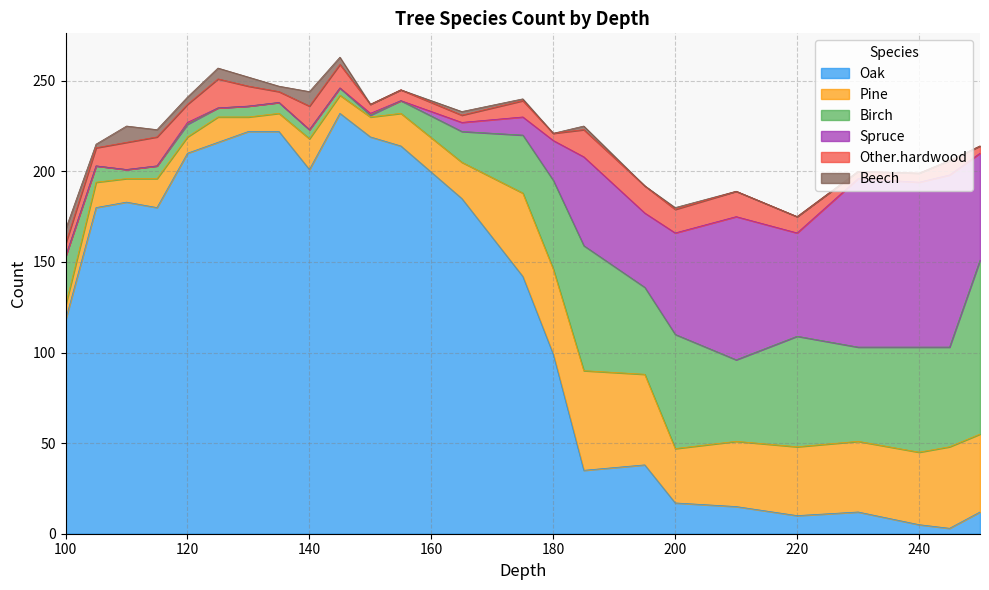

What is the minimum value for Other.hardwood?

4